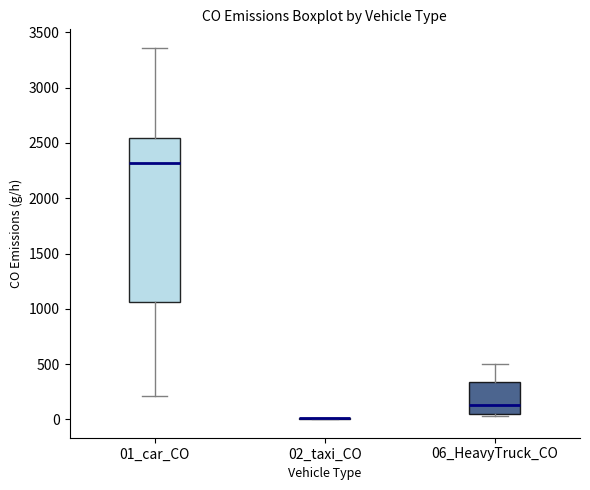

Where is the lower edge of the box for 01_car_CO on the y-axis? The values are not printed on the chart, so give them approximately, as read against the axis.

1050